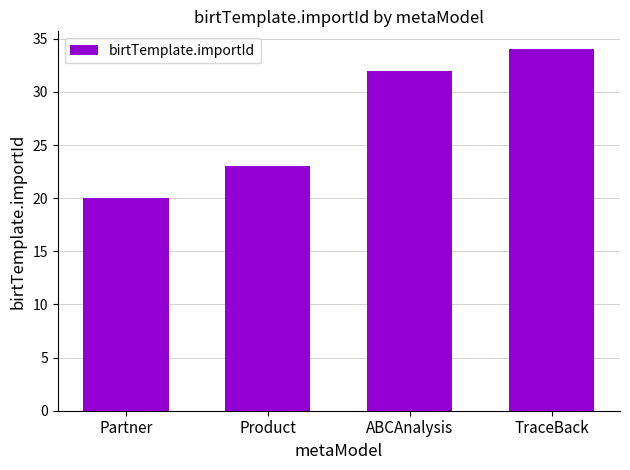

Reading left to right, list all the values displayed in this chart.

20	23	32	34